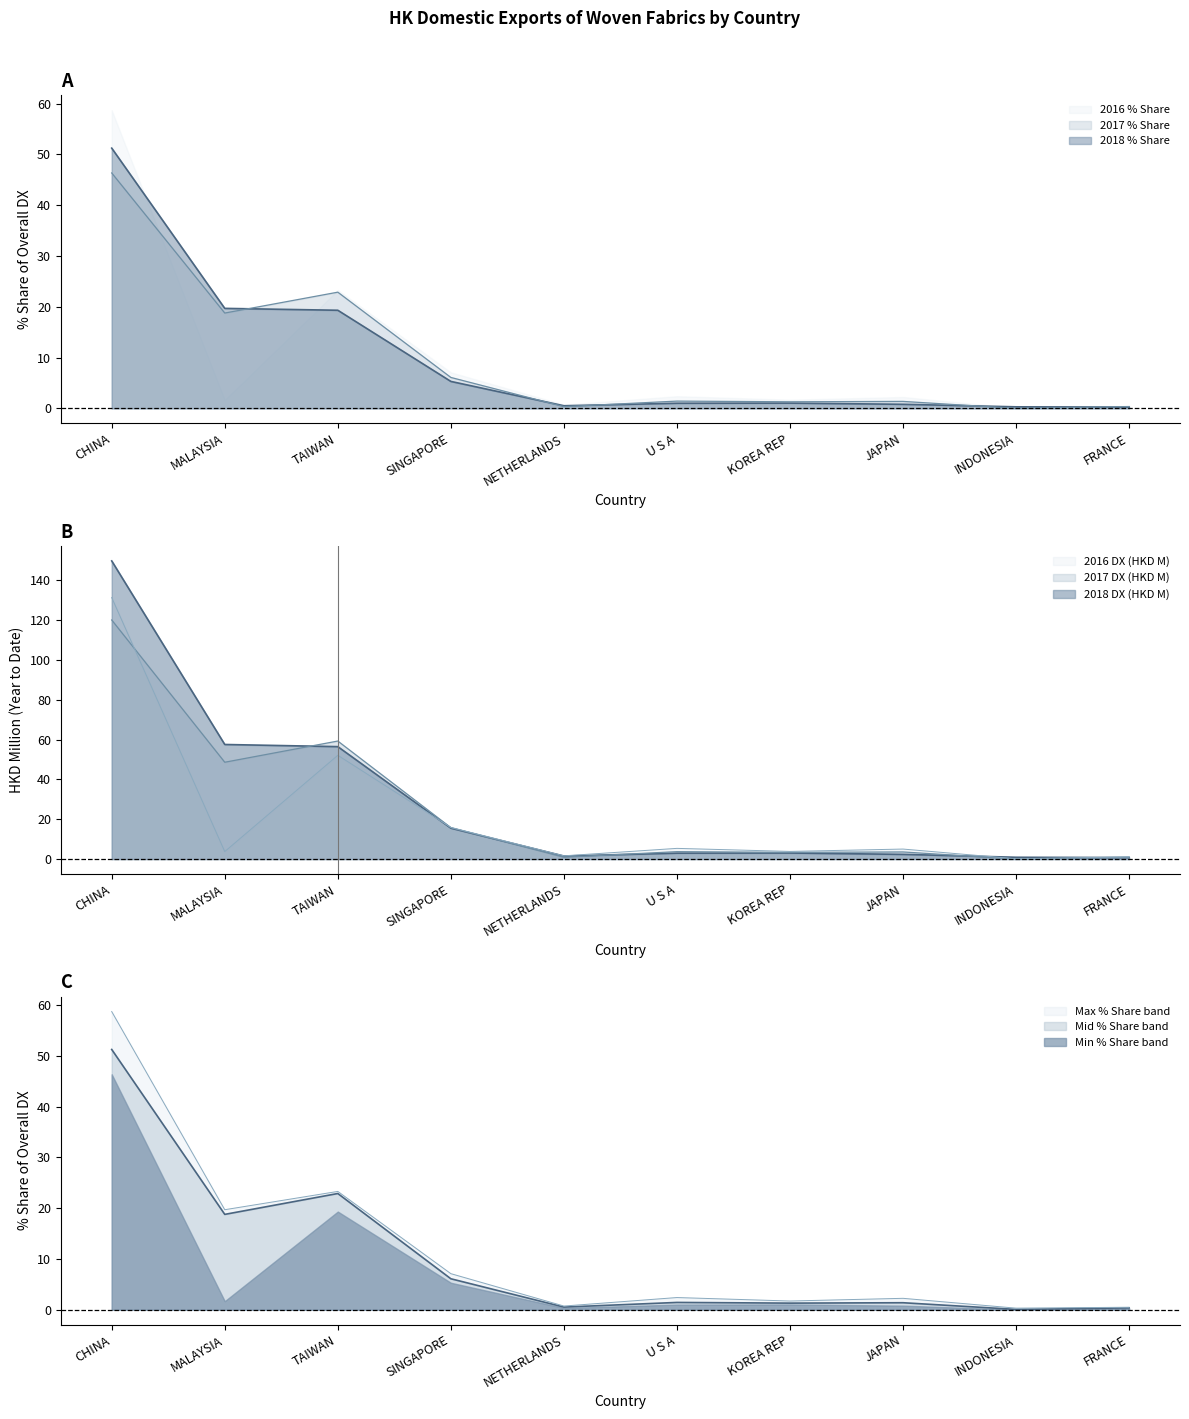

What is the sum of the 2017 % Share values at NETHERLANDS and KOREA REP?

1.7